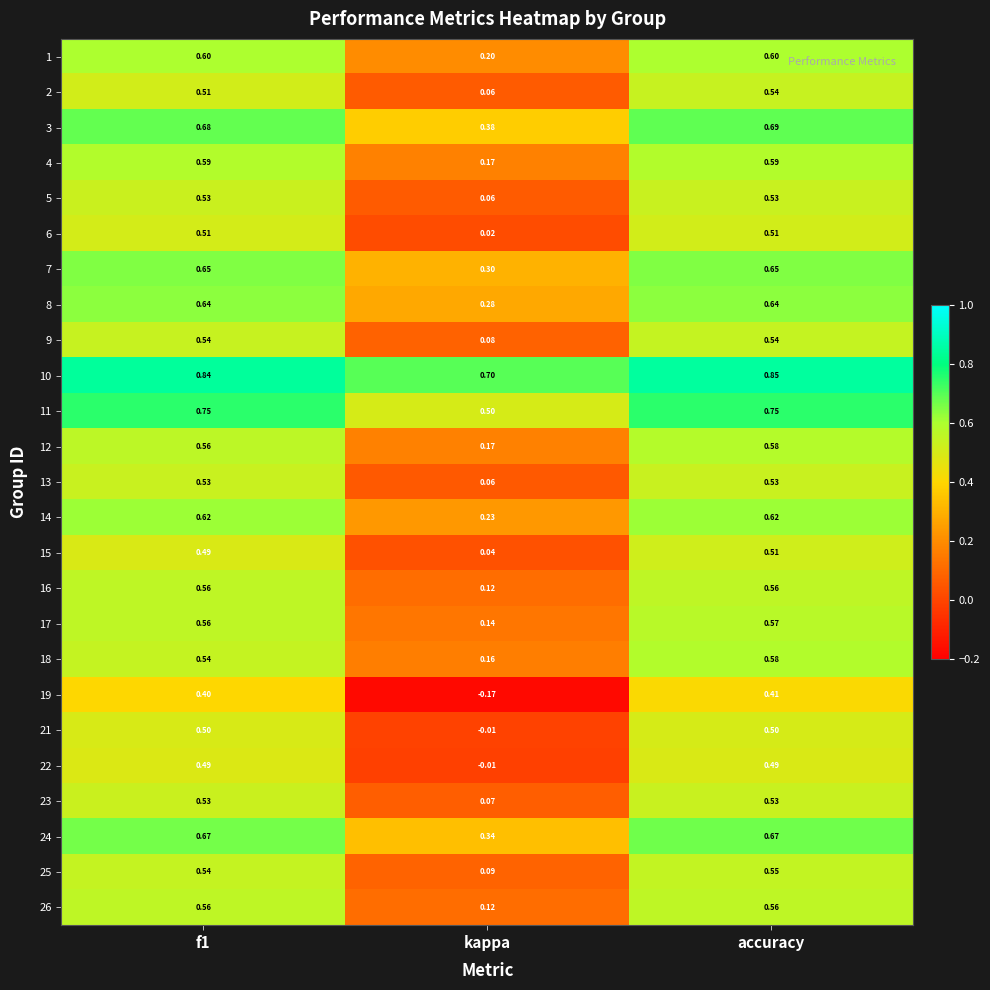

Which category has the lowest value in the 17 series?

kappa